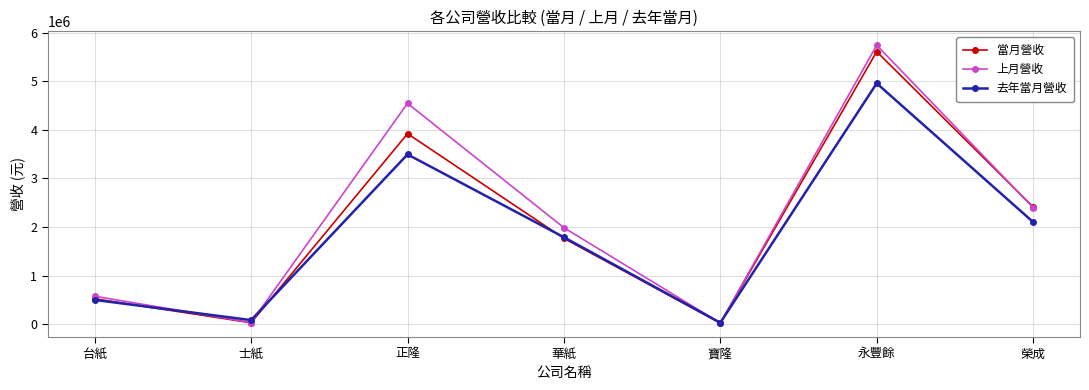

True or false: 去年當月營收 has a value of 903719 at 台紙.

False